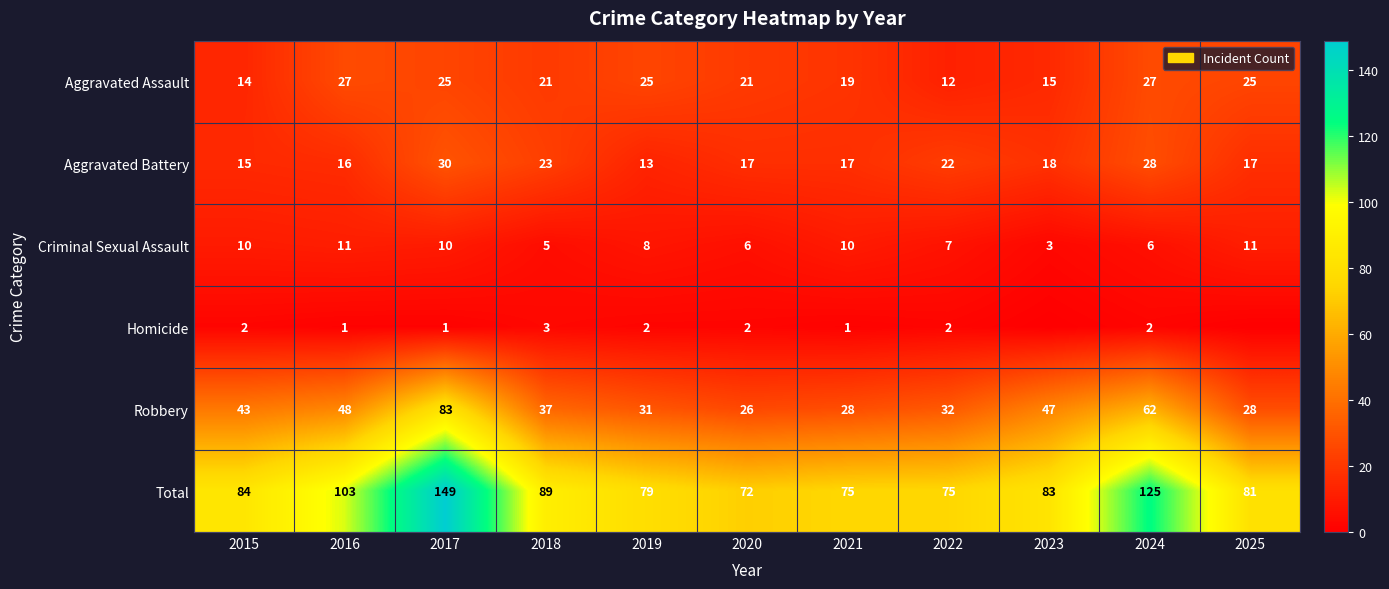

At how many categories does at least one series exceed 128?

1